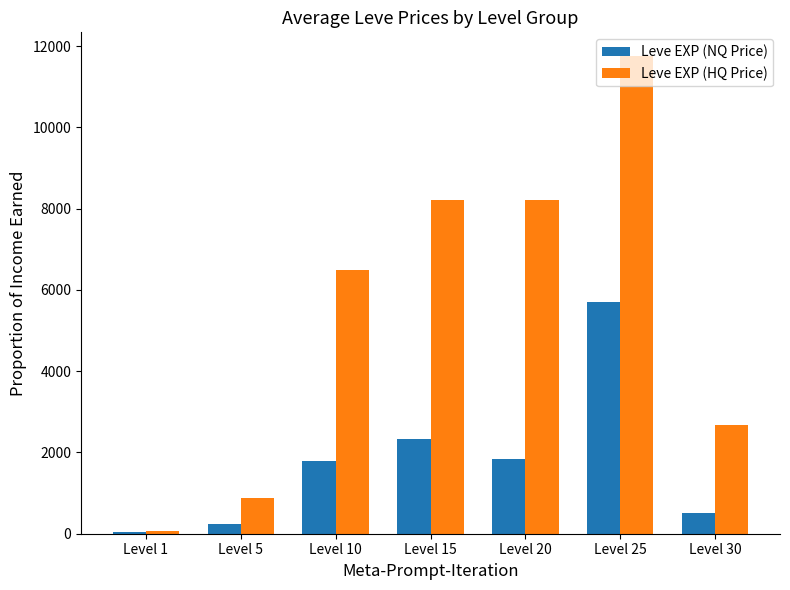

Is the value of Leve EXP (HQ Price) at Level 15 greater than the value of Leve EXP (NQ Price) at Level 10?

Yes